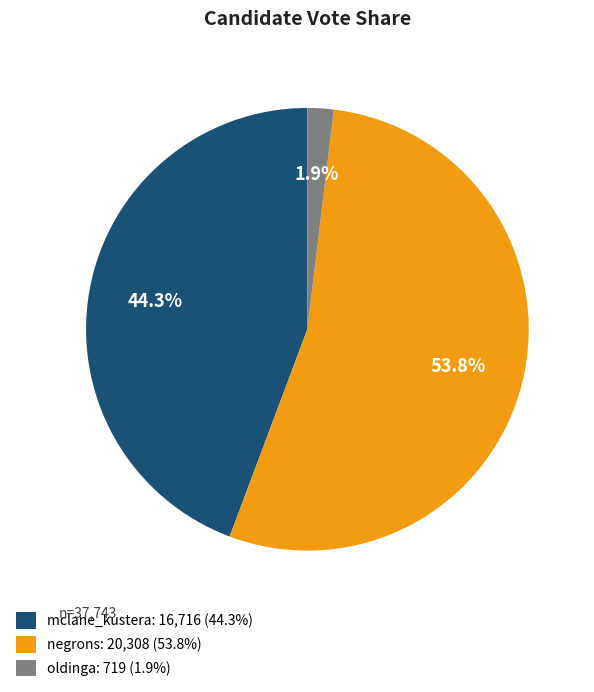

Do oldinga and negrons together represent more than half of the pie?

Yes